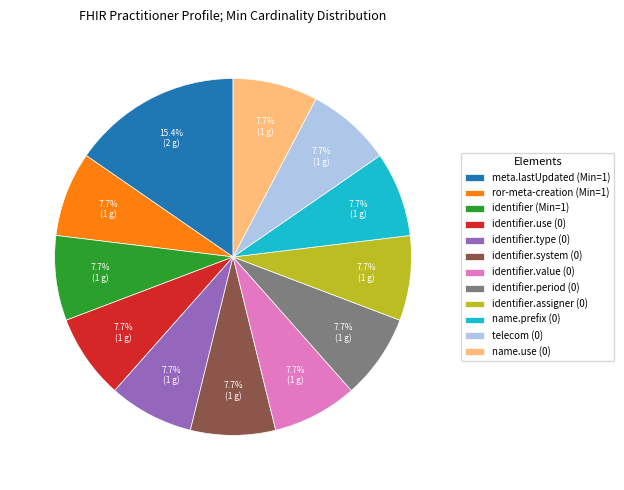

Count the number of slices in the pie.

12